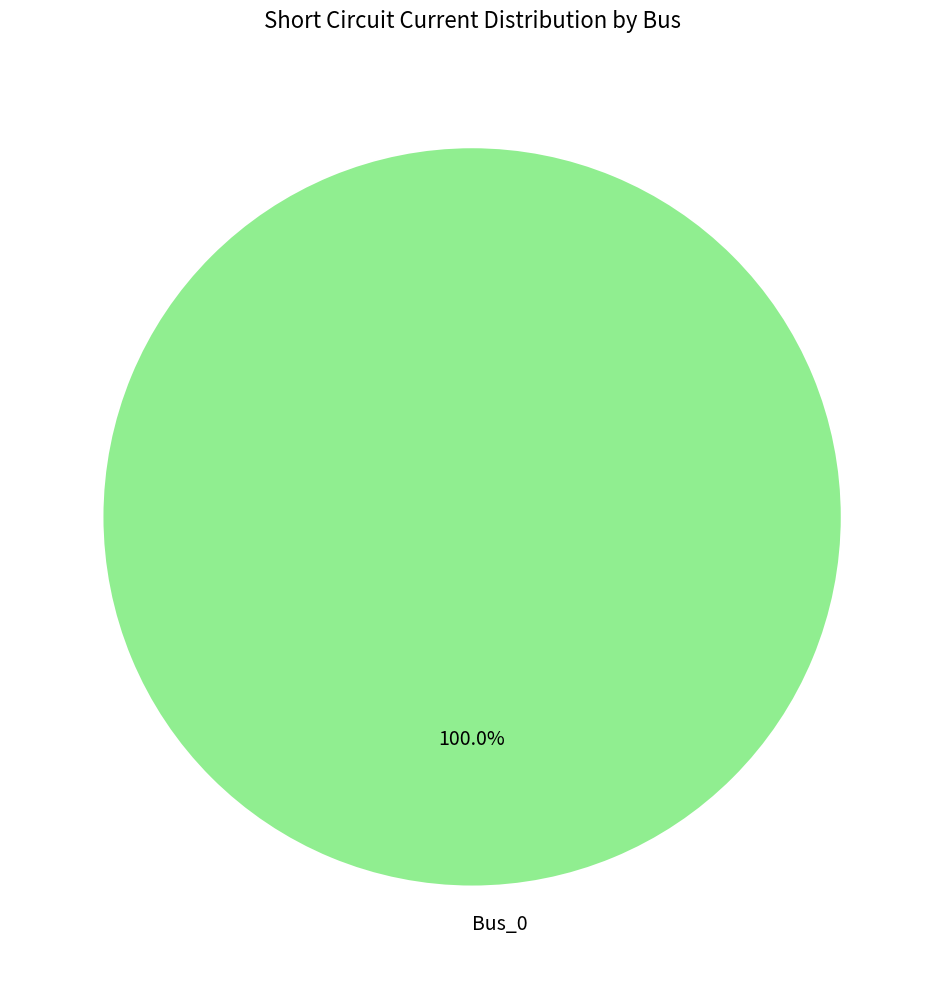

What is the majority slice?

Bus_0